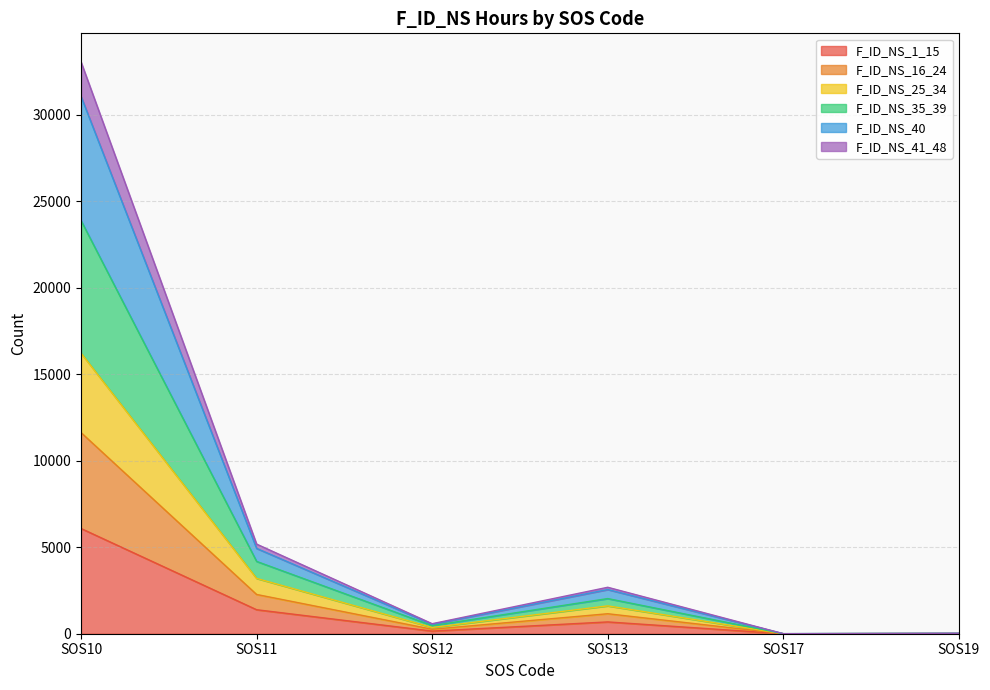

The value of F_ID_NS_16_24 at SOS17 is 2. True or false?

False